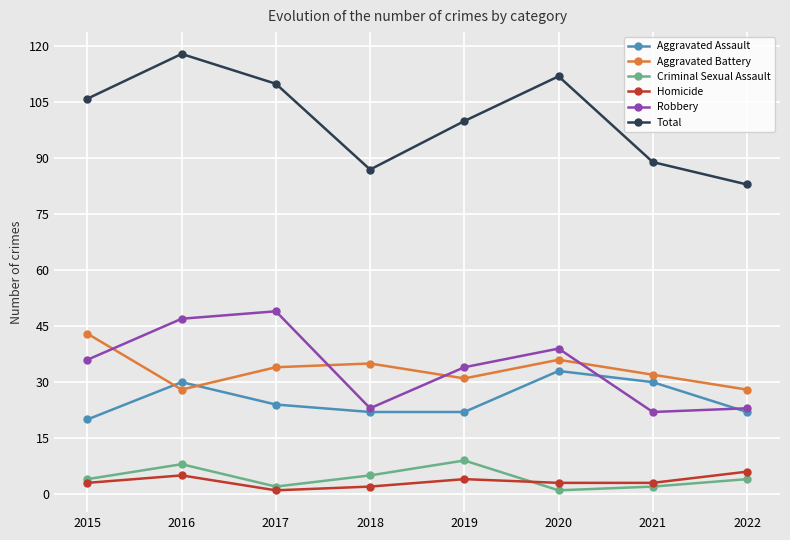

How many categories are shown in the chart?

8